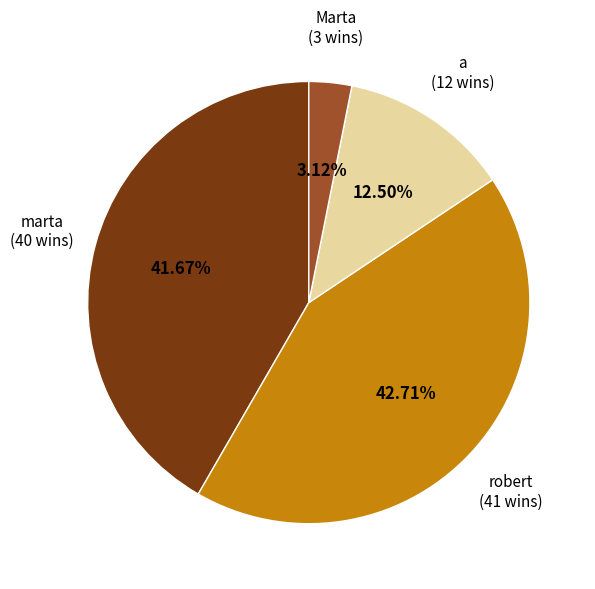

What portion of the pie excludes a?

87.5%